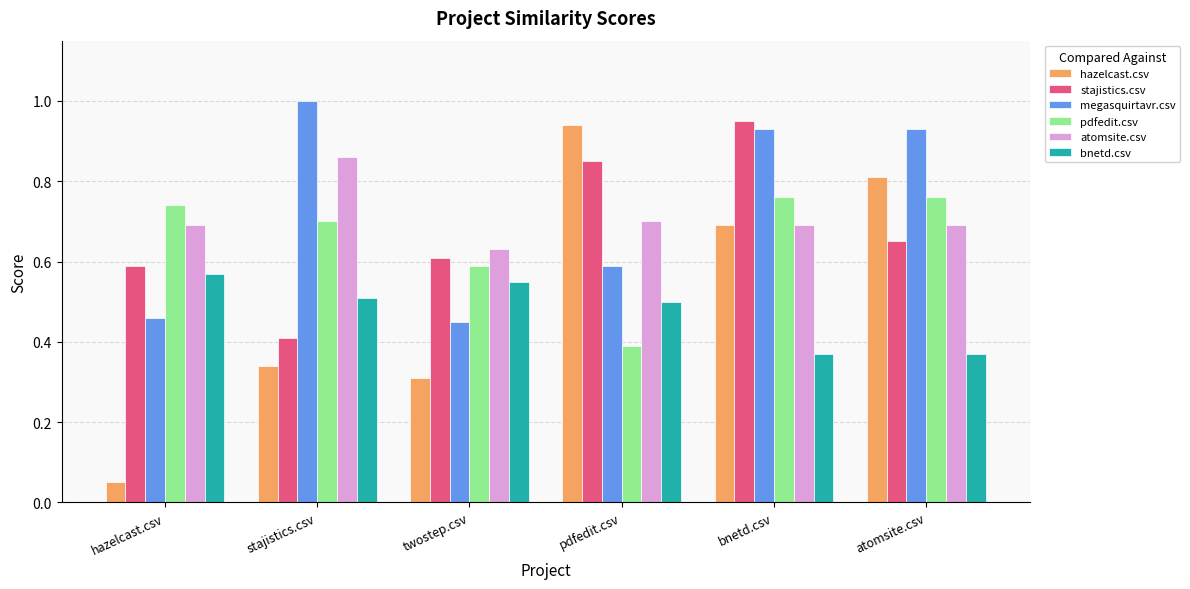

At which label is pdfedit.csv closest to 0?

pdfedit.csv